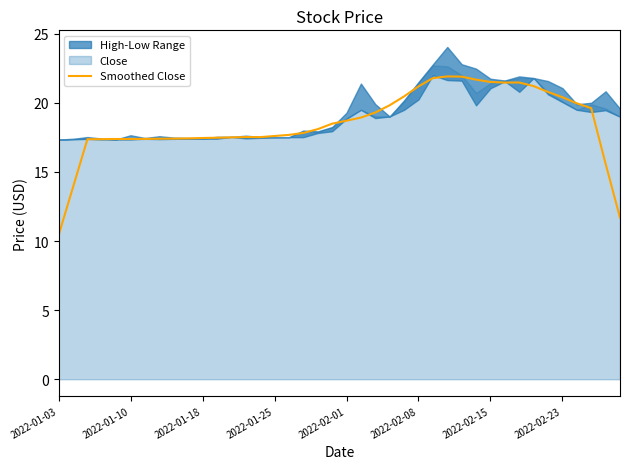

The value of Smoothed Close at 2022-01-03 is 16.7. True or false?

False